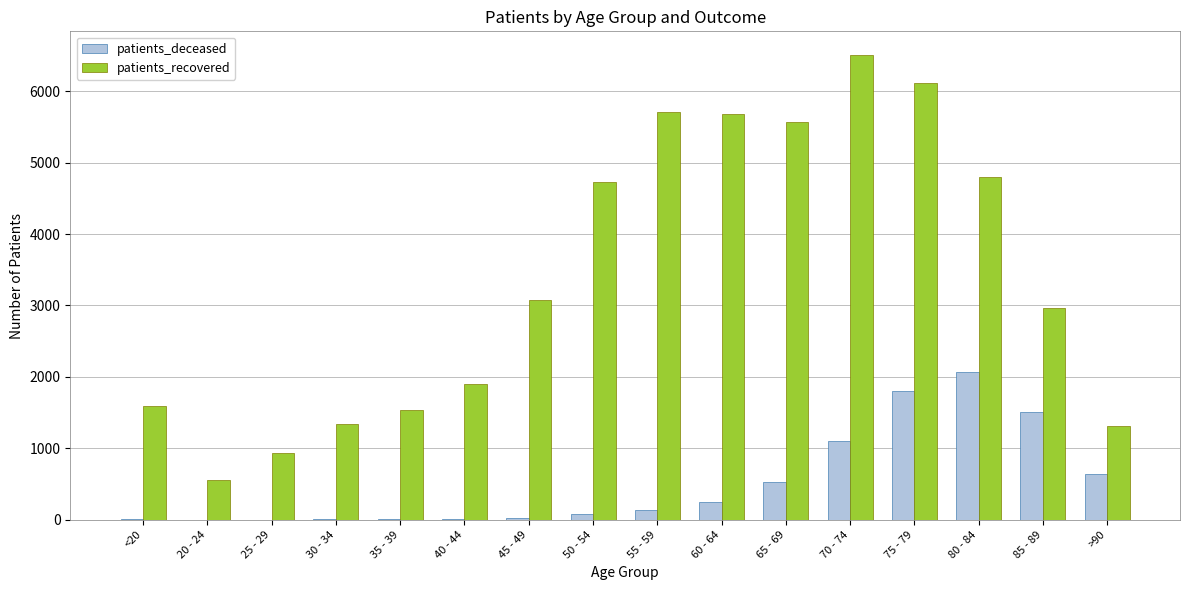

The patients_recovered series shows 1306 at >90. True or false?

True